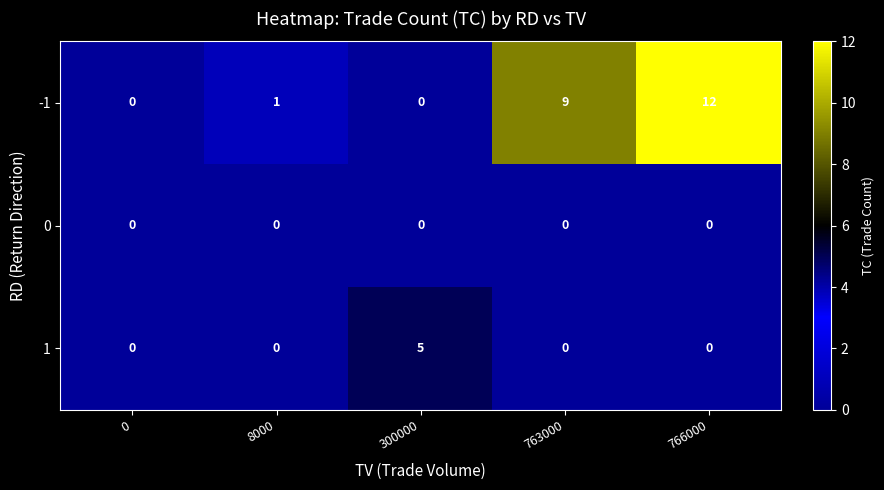

What is the difference between the -1 values at 766000 and 300000?

12